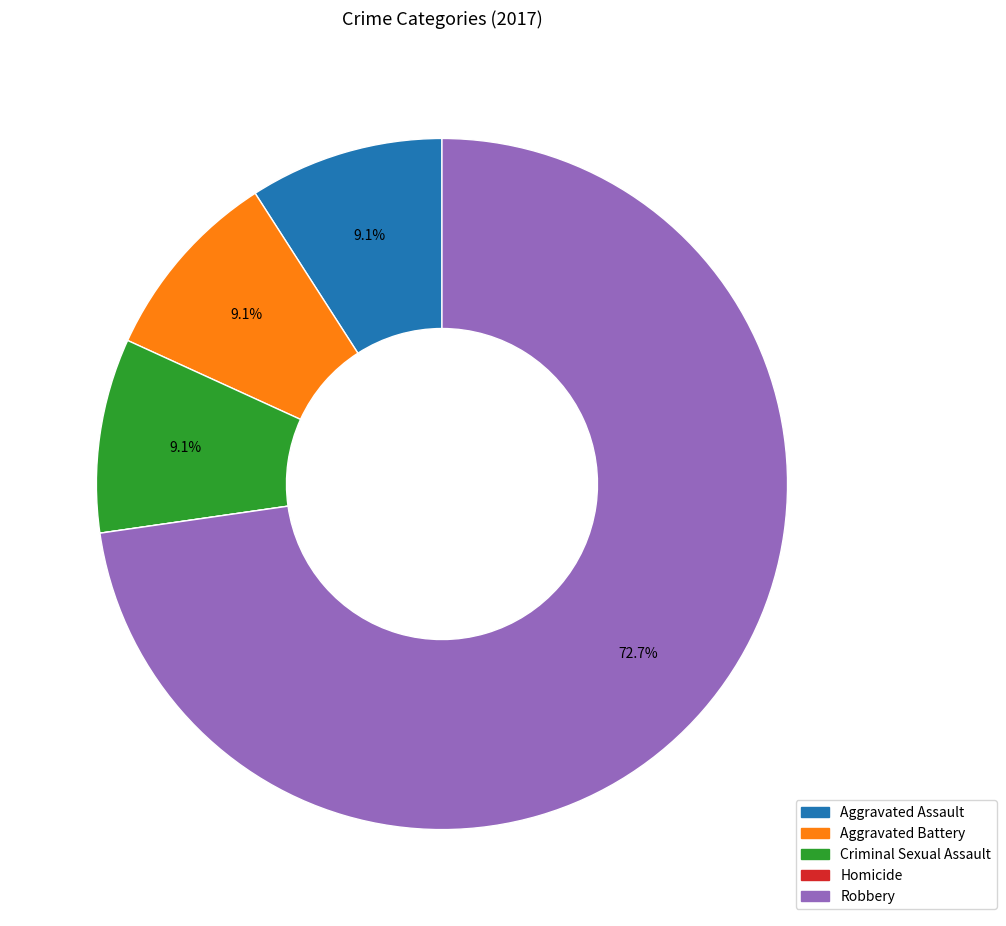

What portion of the pie excludes Robbery?

27.3%